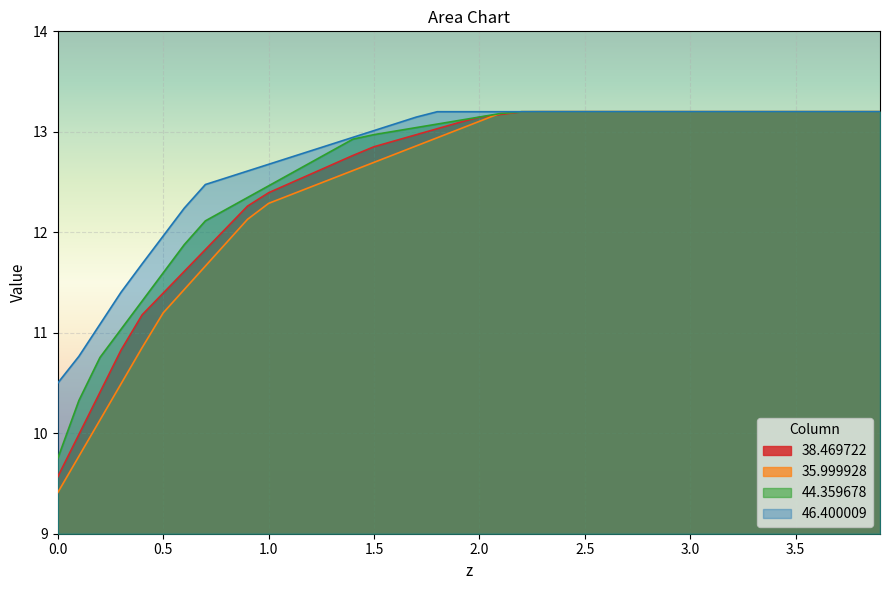

What position from the left is 3.3?

34